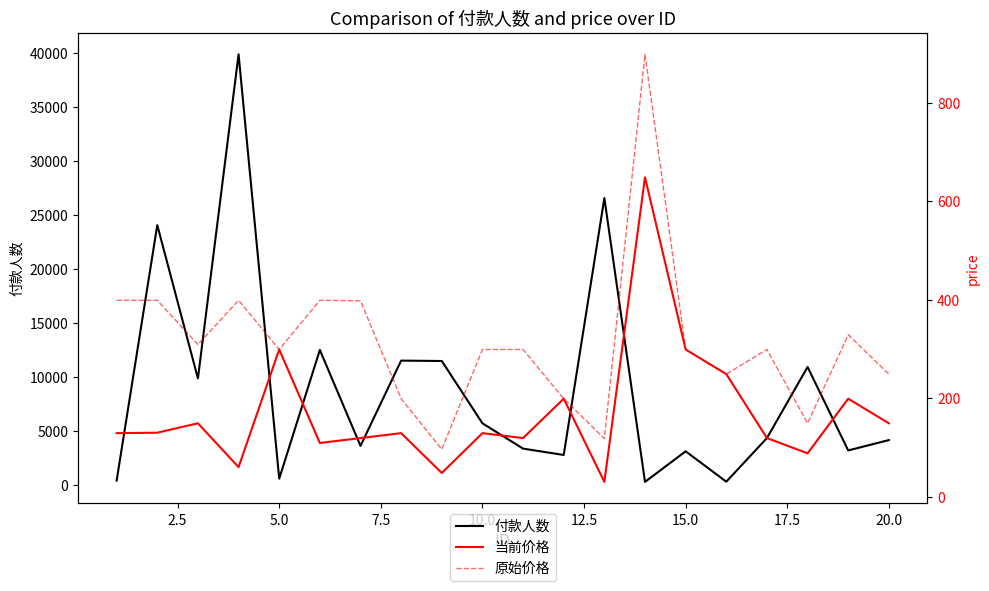

What is the maximum value for 付款人数?

39855